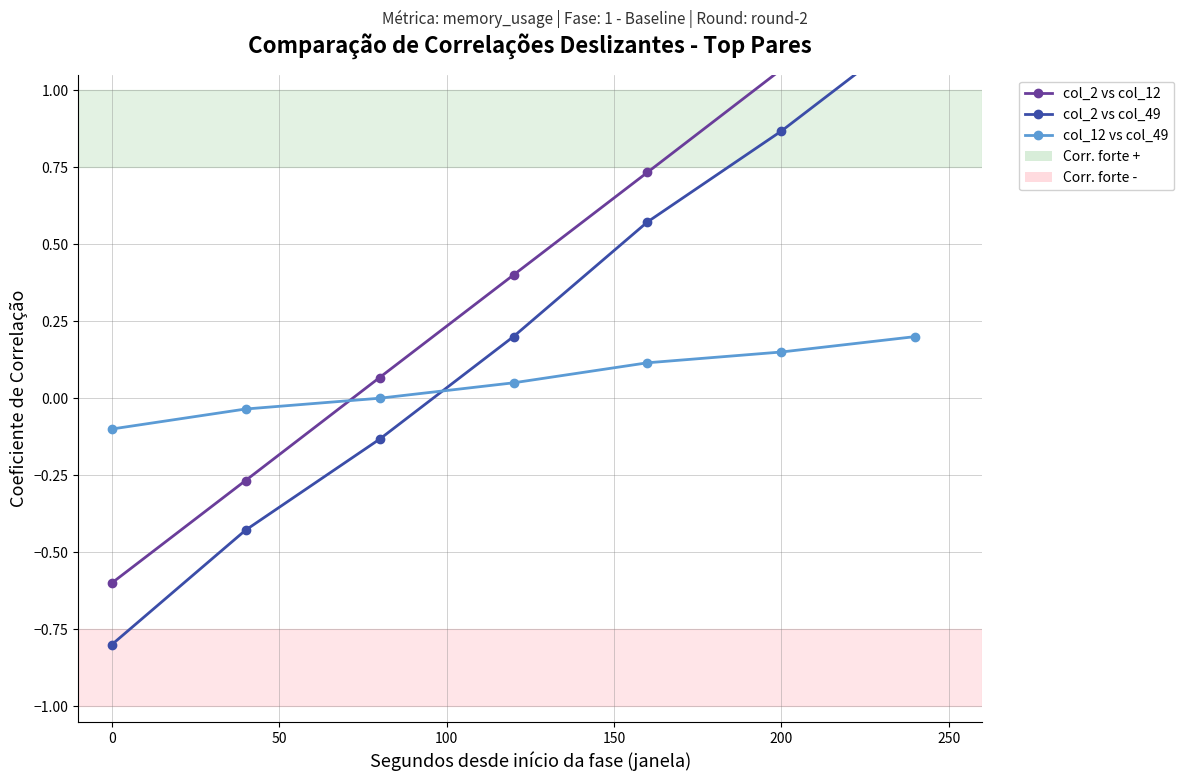

Does the chart have visible grid lines?

Yes